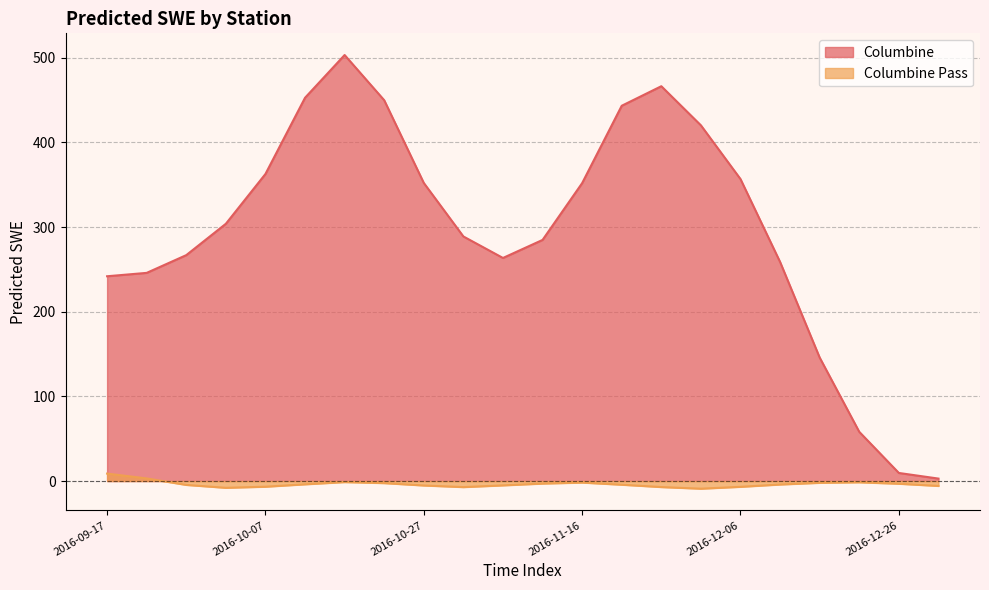

At which category is the sum across all series the highest?

6